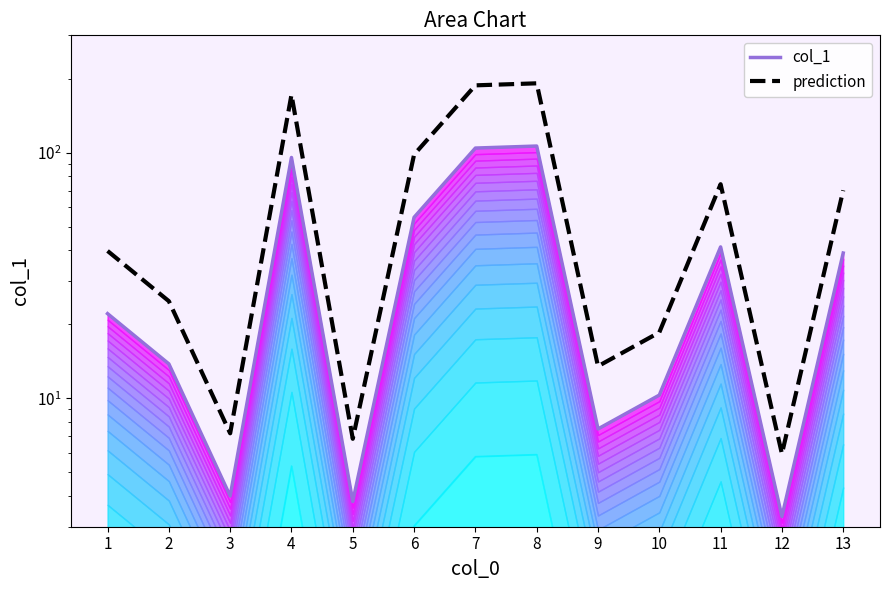

In prediction, how many points are lower than both neighbors (excluding endpoints)?

4